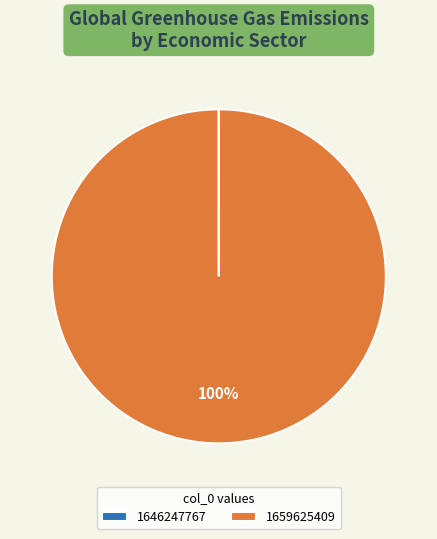

To the nearest percent, what is the difference between the largest and smallest slice percentages?

100%